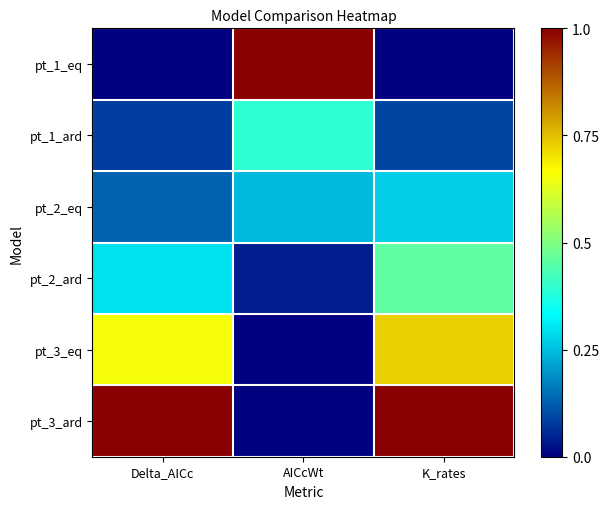

At which category is the sum across all series the highest?

K_rates